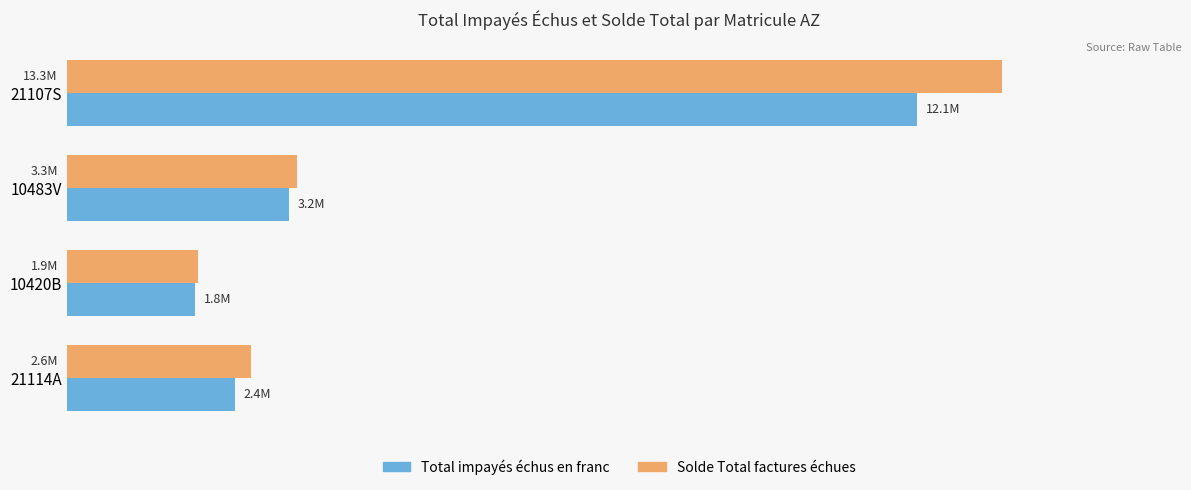

What are all the series names shown in the legend?

Total impayés échus en franc, Solde Total factures échues